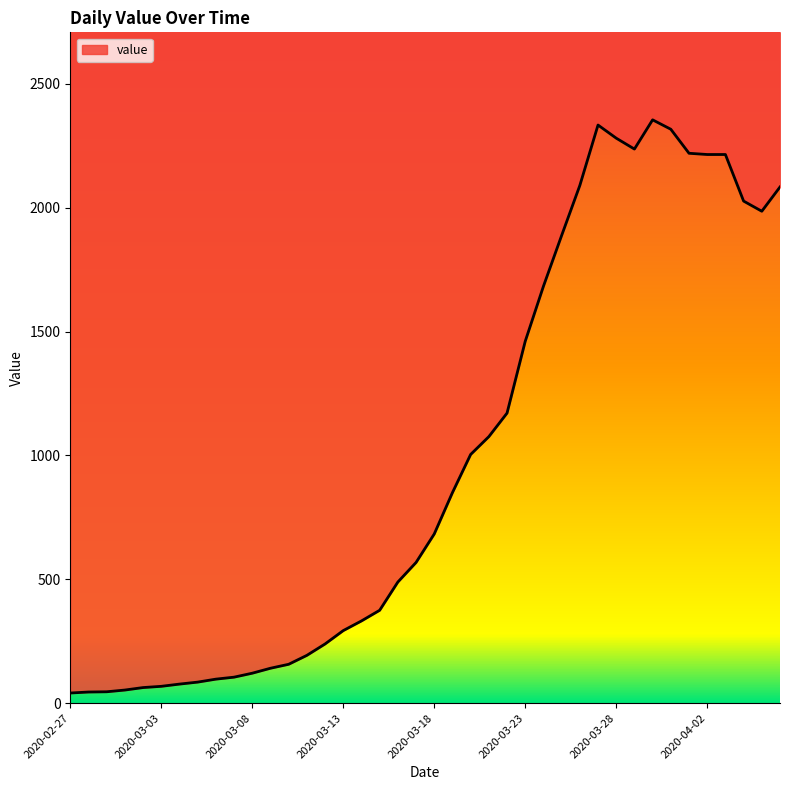

The value at 2020-03-20 is 1414. True or false?

False